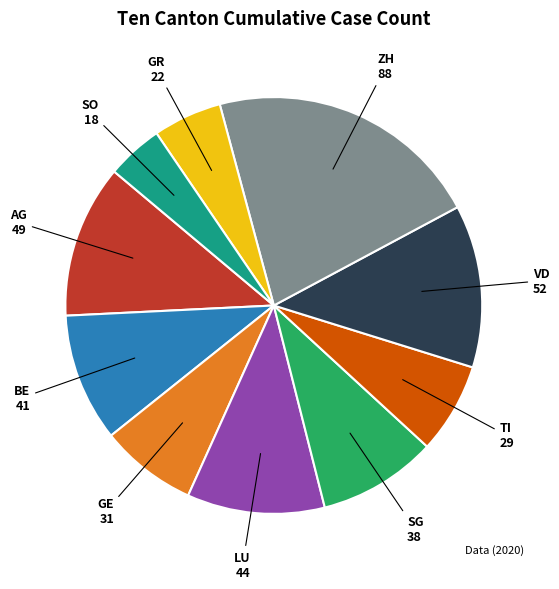

Does any single category account for the majority?

No